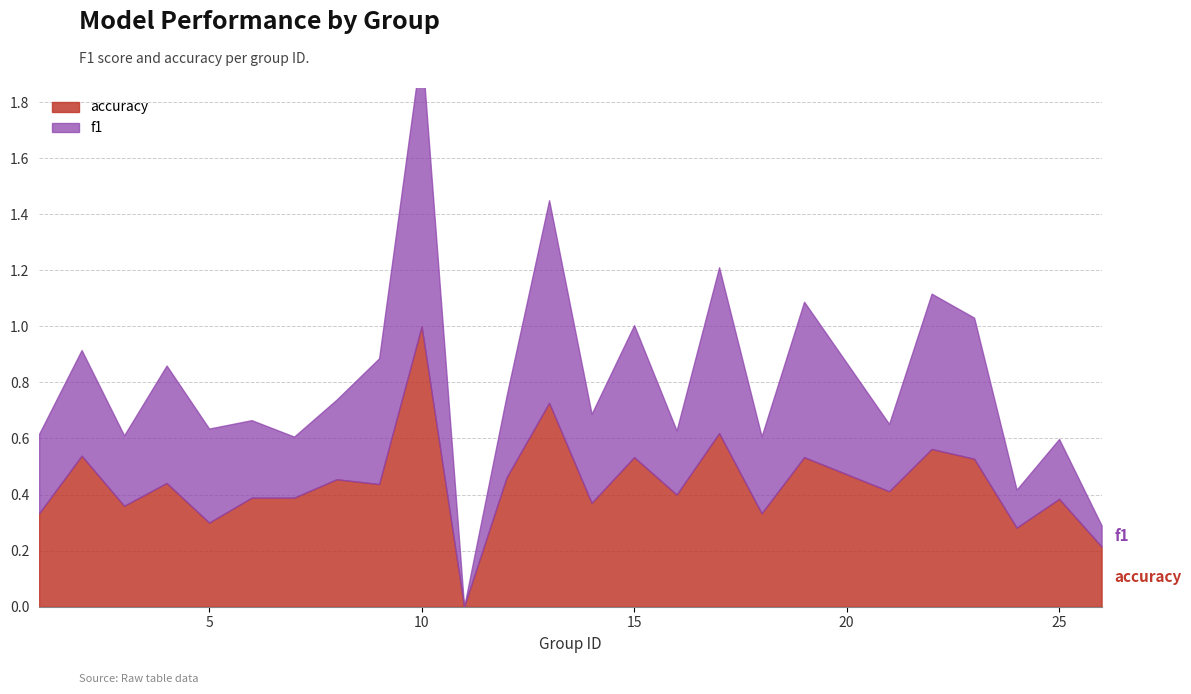

Which series has the largest total across all categories?

accuracy